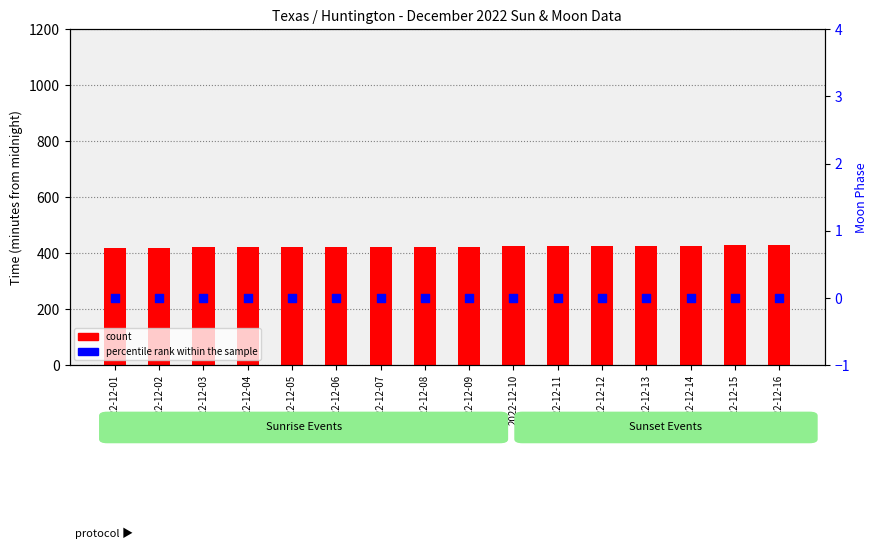

Is the value of percentile rank within the sample at 2022-12-15 greater than the value of count at 2022-12-09?

No